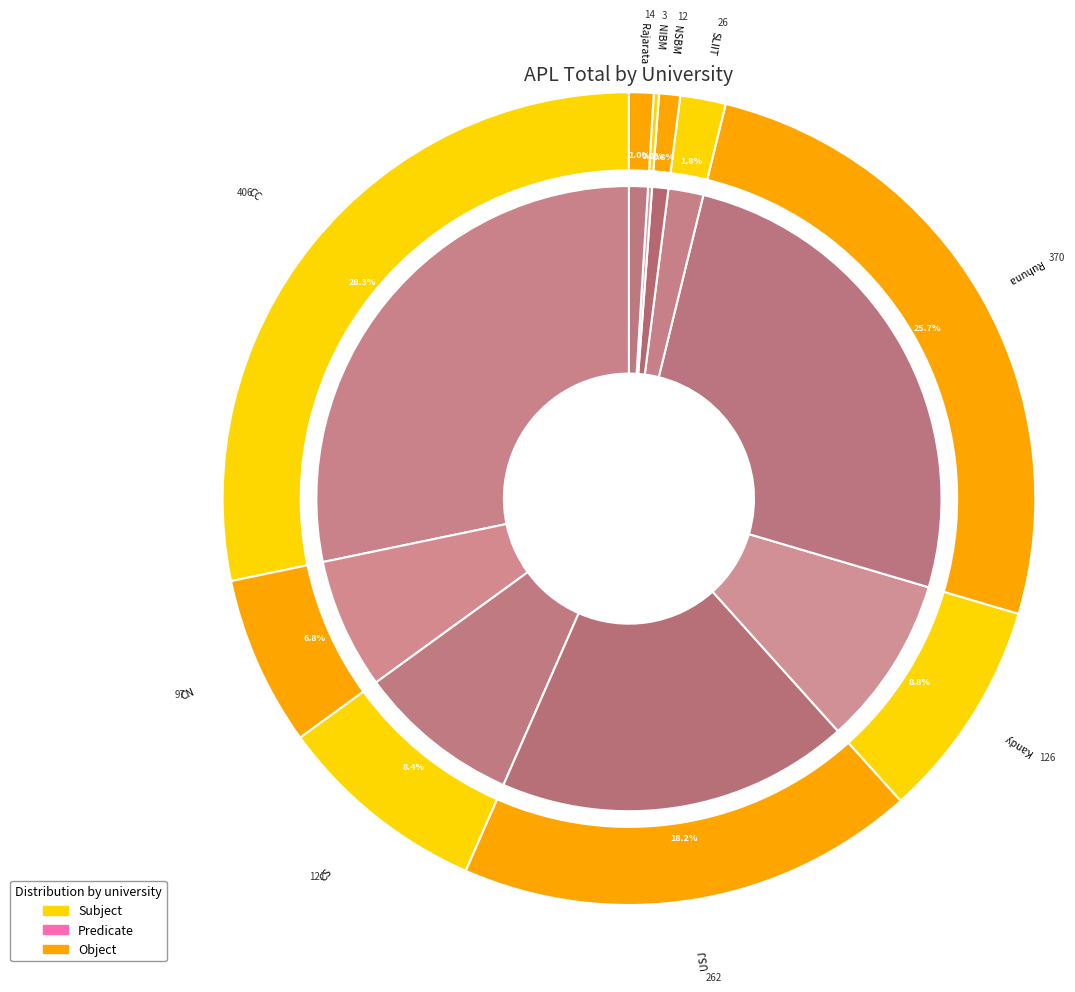

Which slice is the smallest?

NIBM